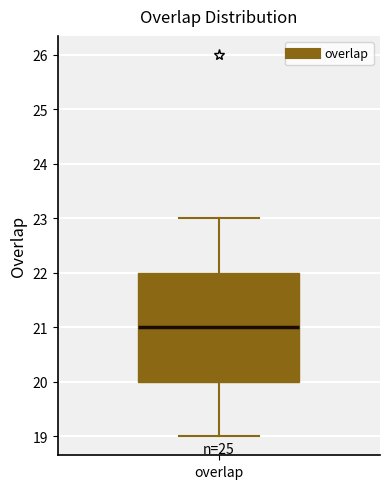

Read this box plot against the y-axis: the position of the median line, the range covered by the box, and the ends of both whiskers. The values are not printed on the chart, so give them approximately, as read against the axis.

median 21, box 20 to 22, whiskers 19 to 23